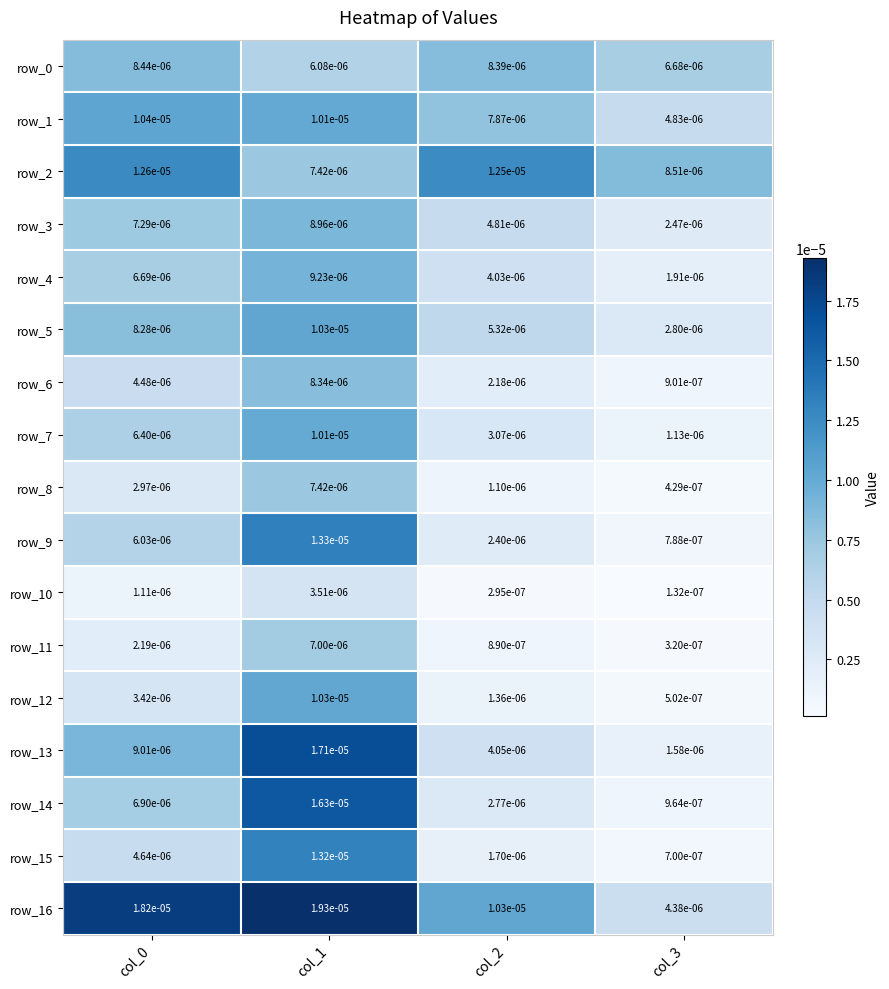

Is the value of row_5 at col_2 greater than the value of row_11 at col_1?

No